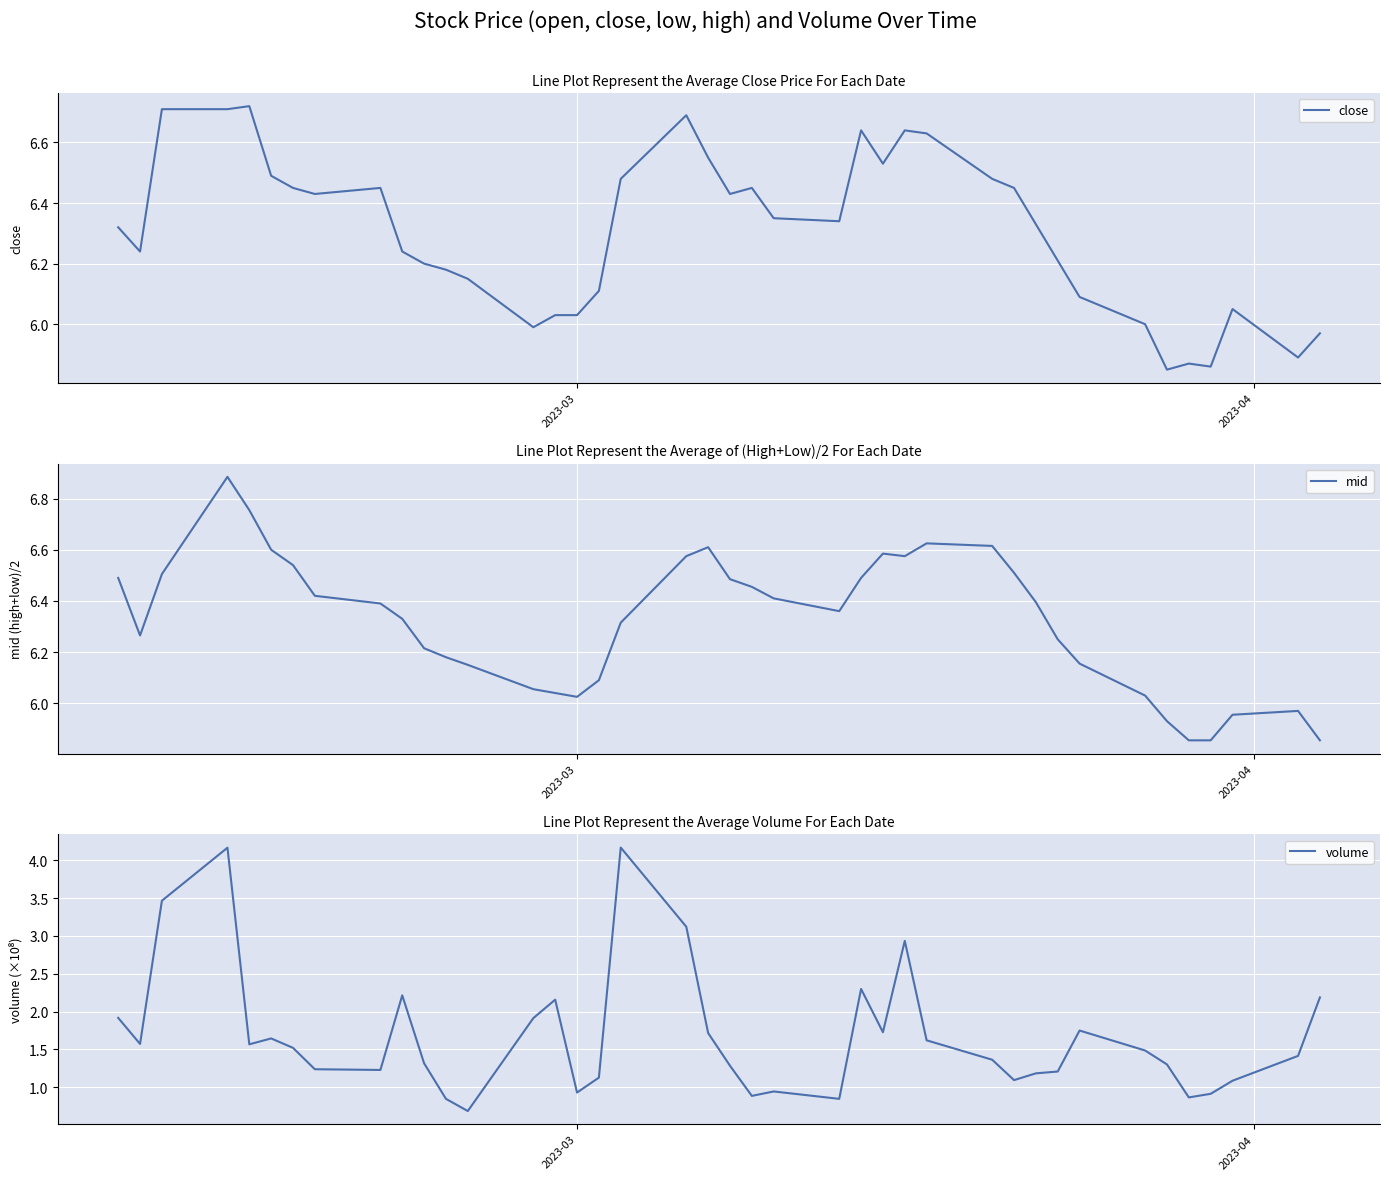

True or false: mid and volume intersect in this chart.

False